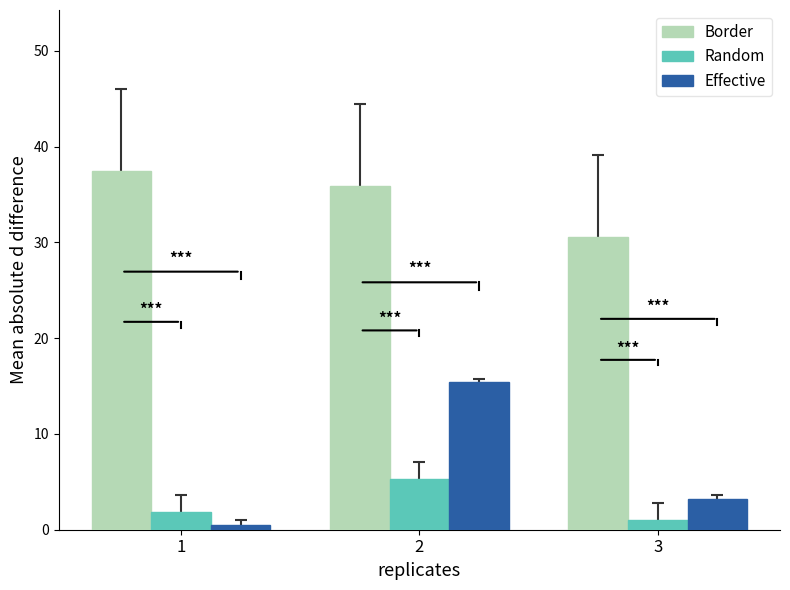

What is the maximum value shown in the chart?

37.4